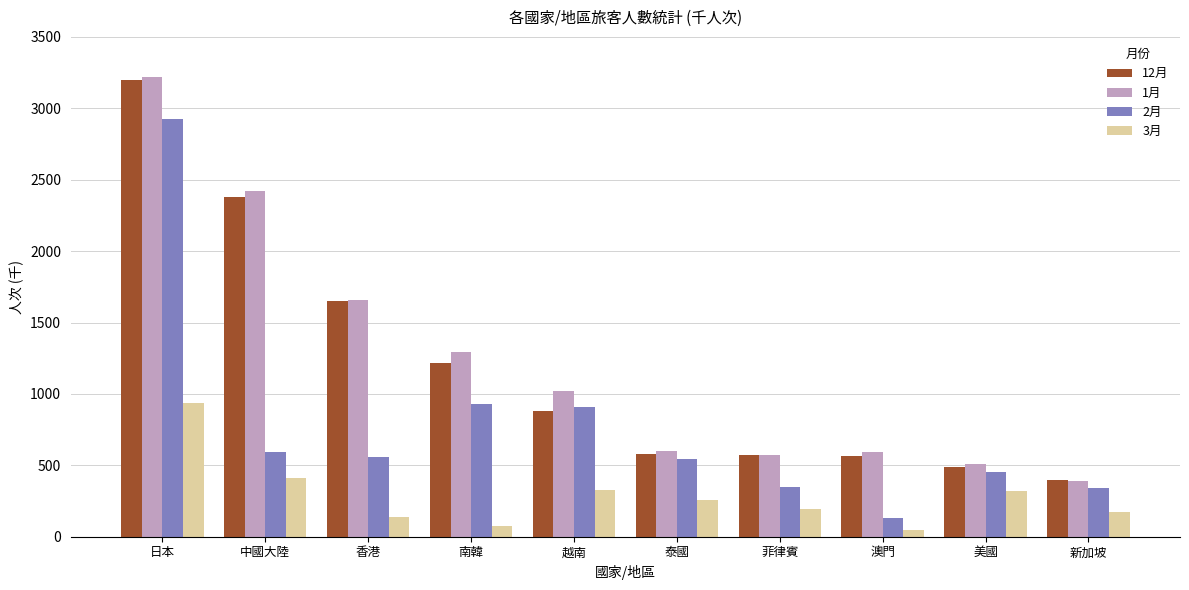

True or false: 2月 has a value of 412 at 南韓.

False